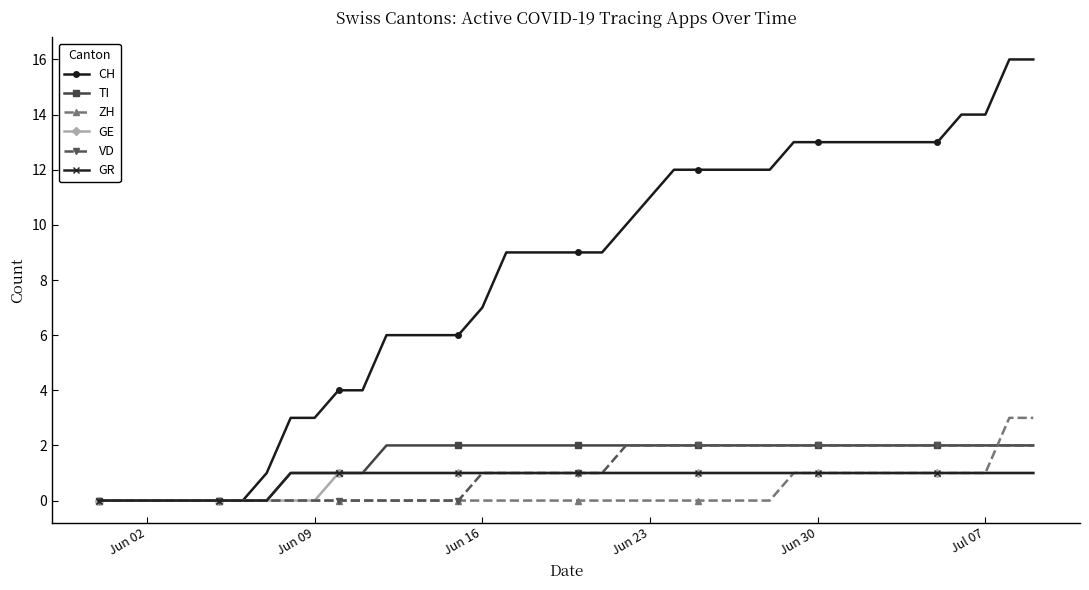

What is the value of the TI point at the 23rd from the left?

2